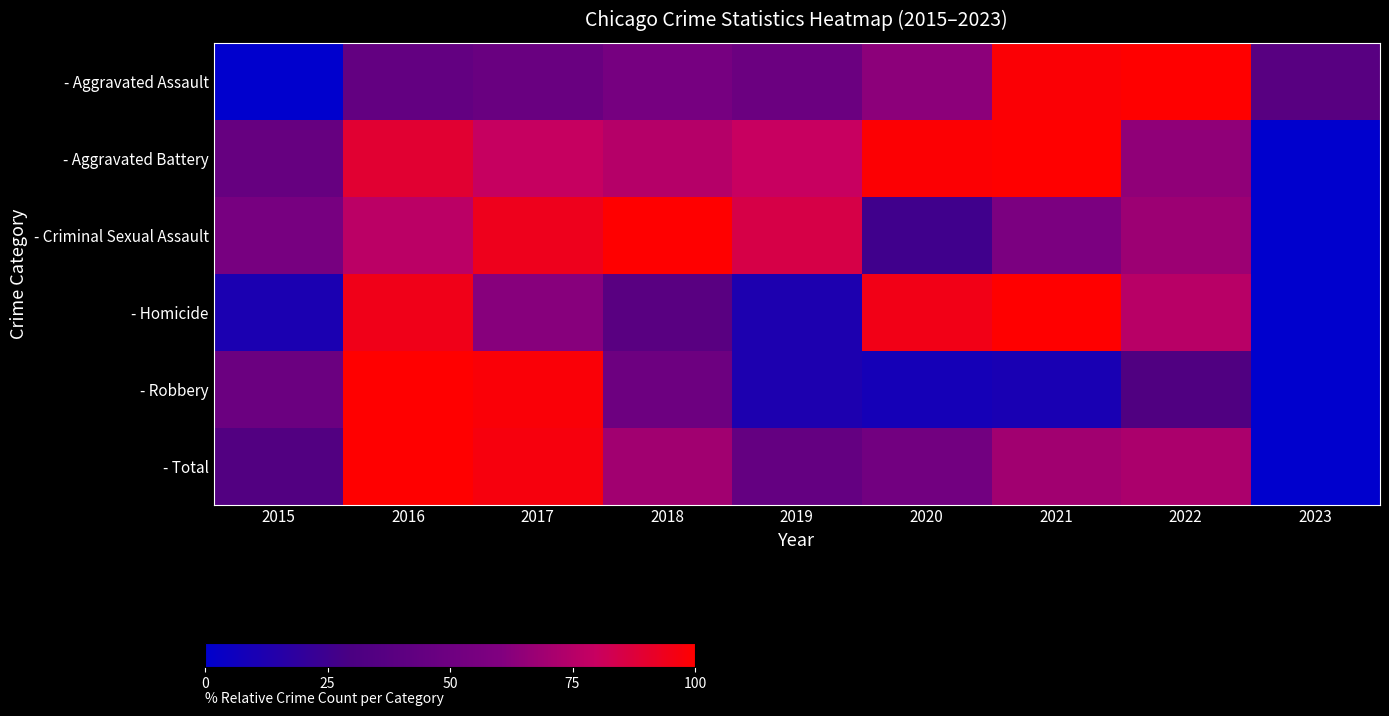

How many distinct data groups are displayed?

6